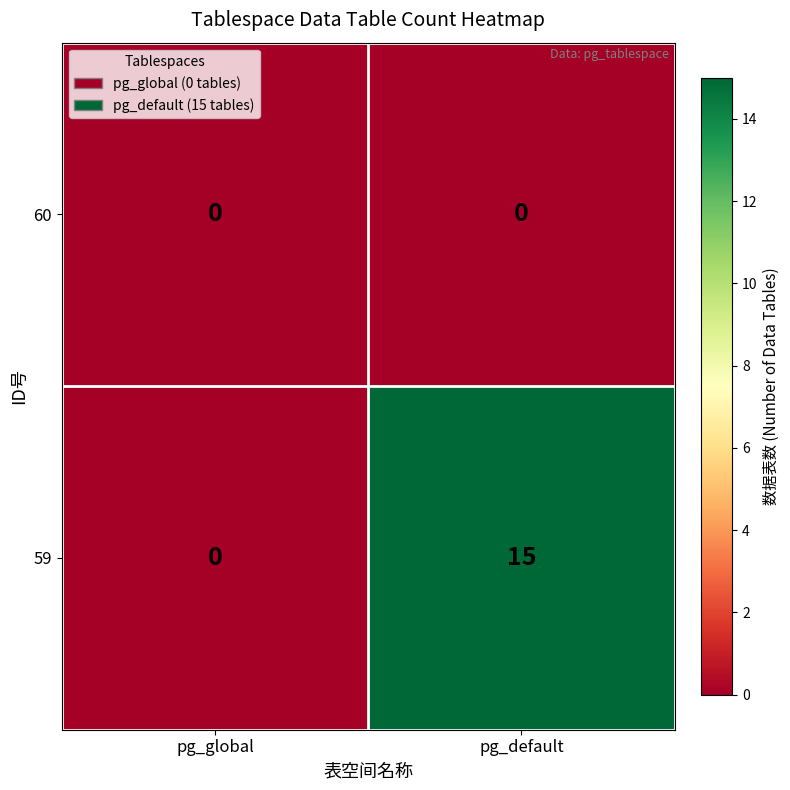

Which series has the largest range (max minus min)?

59